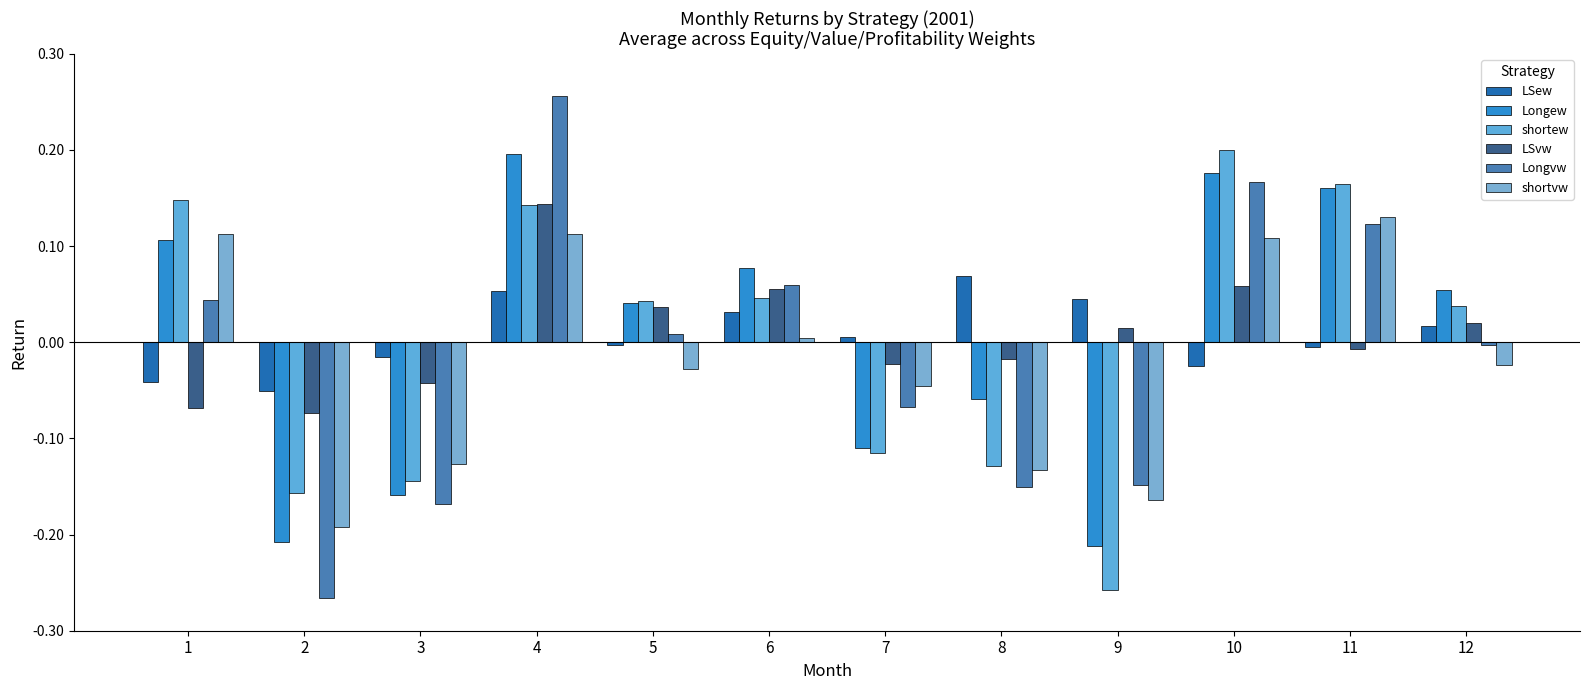

How many categories are shown in the chart?

12